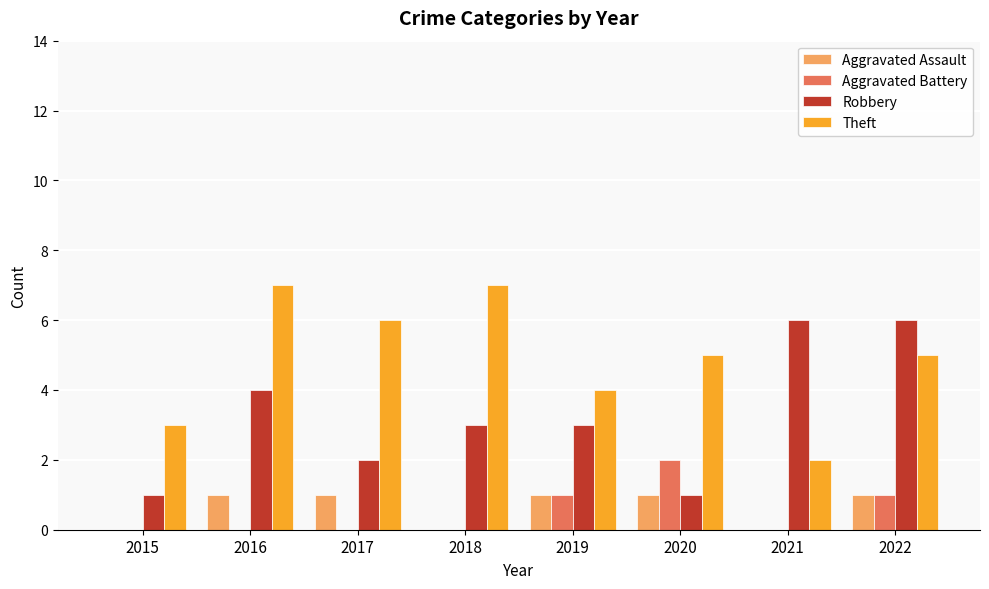

Reading left to right, what are all the values shown in this chart?

Aggravated Assault: 2015=0	2016=1	2017=1	2018=0	2019=1	2020=1	2021=0	2022=1
Aggravated Battery: 2015=0	2016=0	2017=0	2018=0	2019=1	2020=2	2021=0	2022=1
Robbery: 2015=1	2016=4	2017=2	2018=3	2019=3	2020=1	2021=6	2022=6
Theft: 2015=3	2016=7	2017=6	2018=7	2019=4	2020=5	2021=2	2022=5